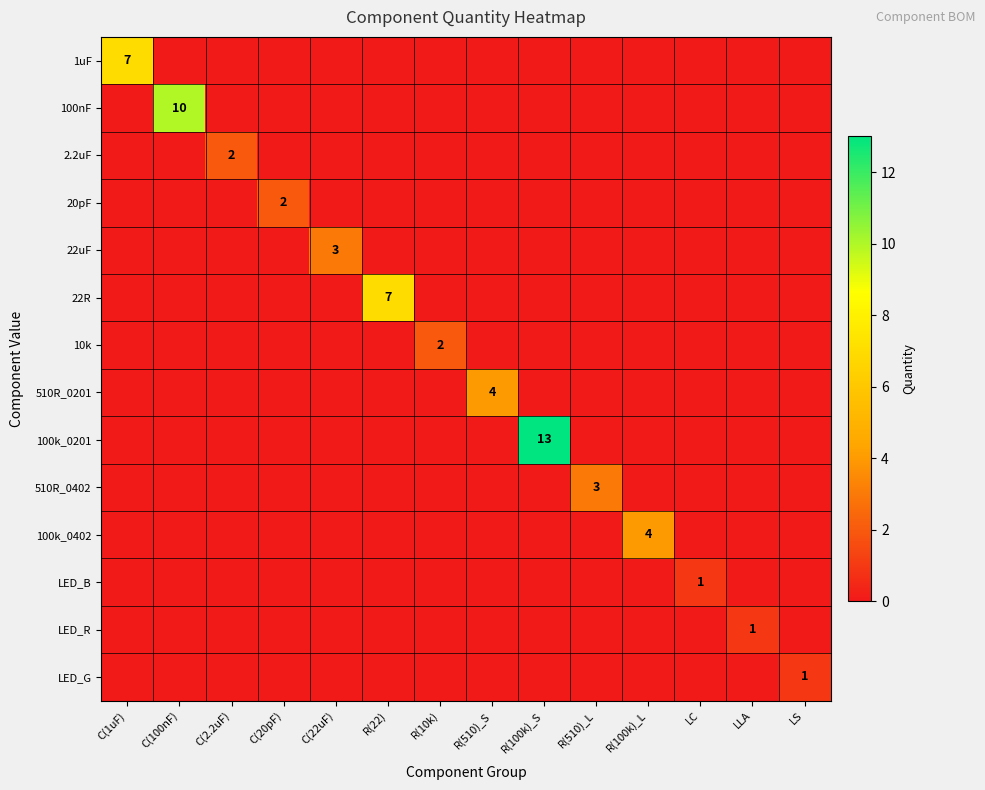

What is the sum of all 100k_0402 values?

4